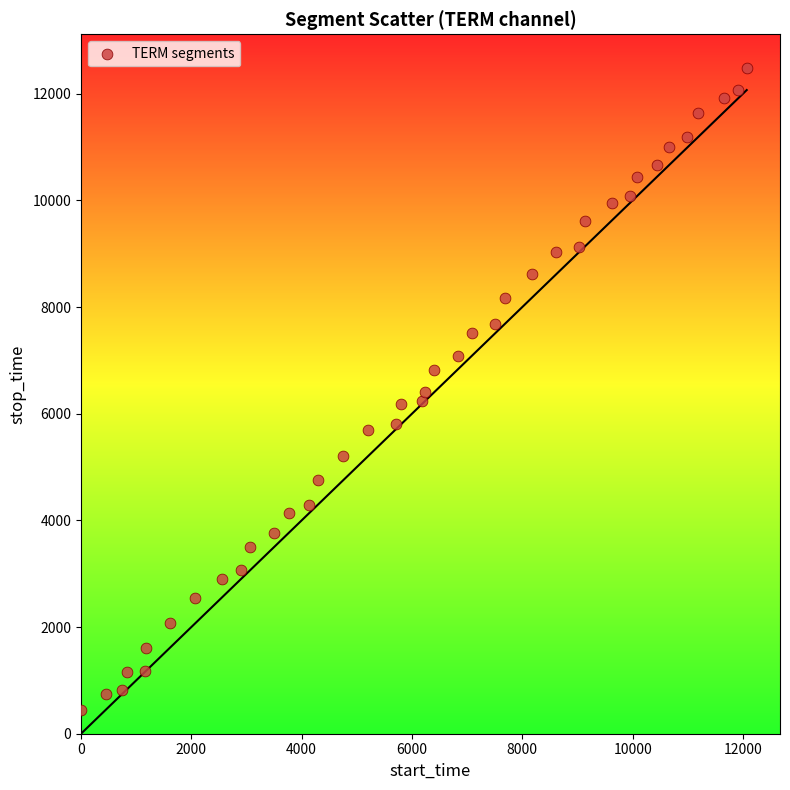

What is the range of Y values (max minus min)?

12046